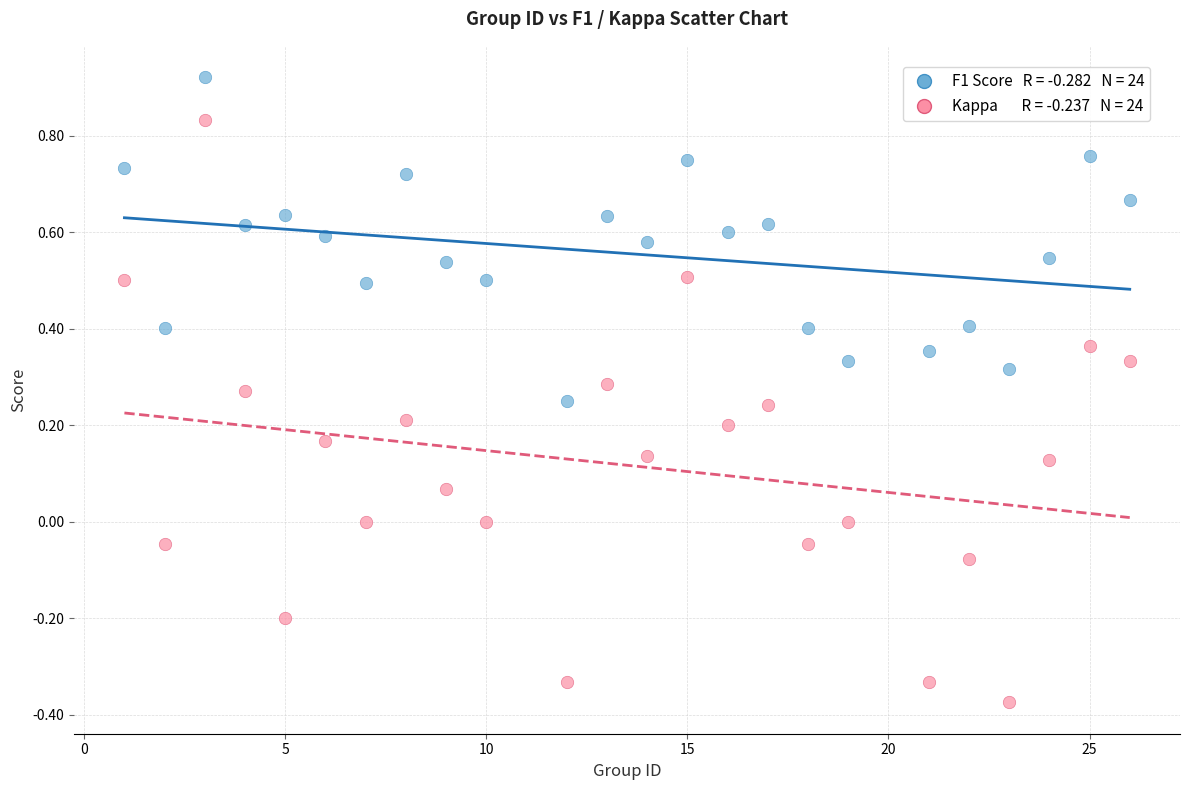

Across all data points, what is the range of Y values (max minus min)?

1.3